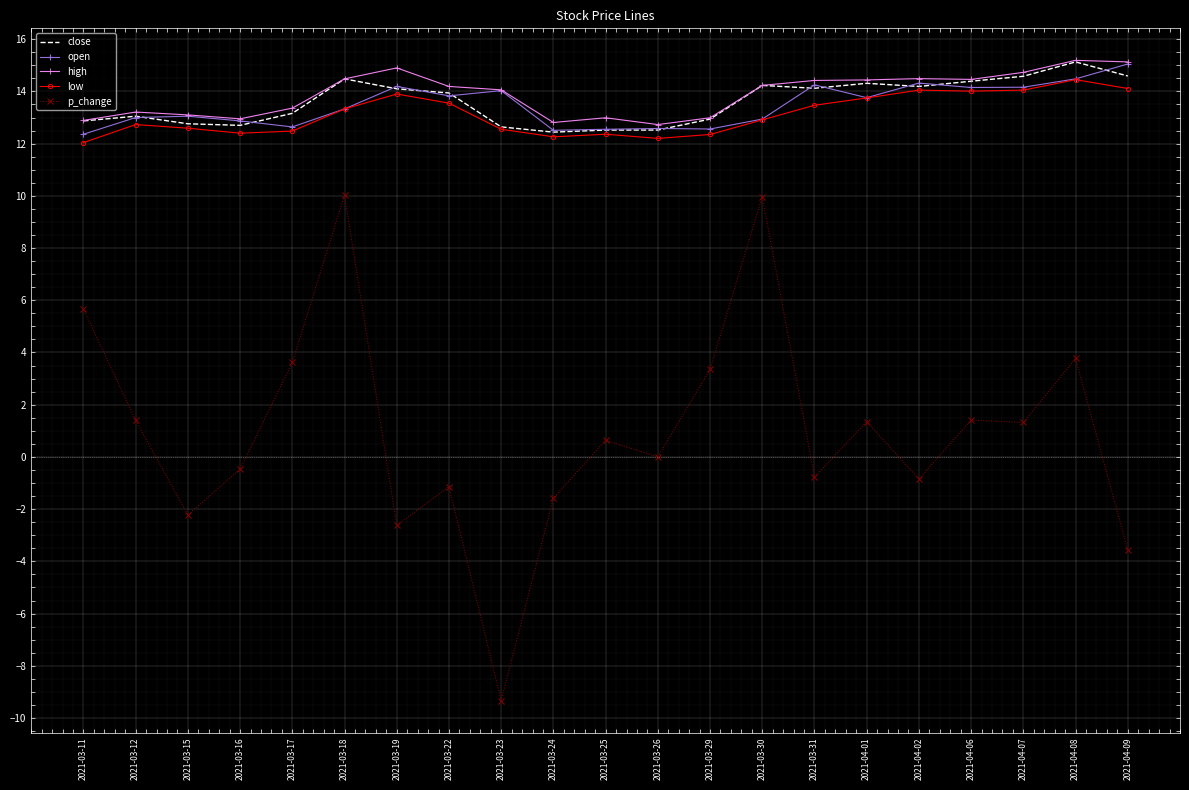

Is the value of close at 2021-03-26 greater than the value of high at 2021-03-11?

No